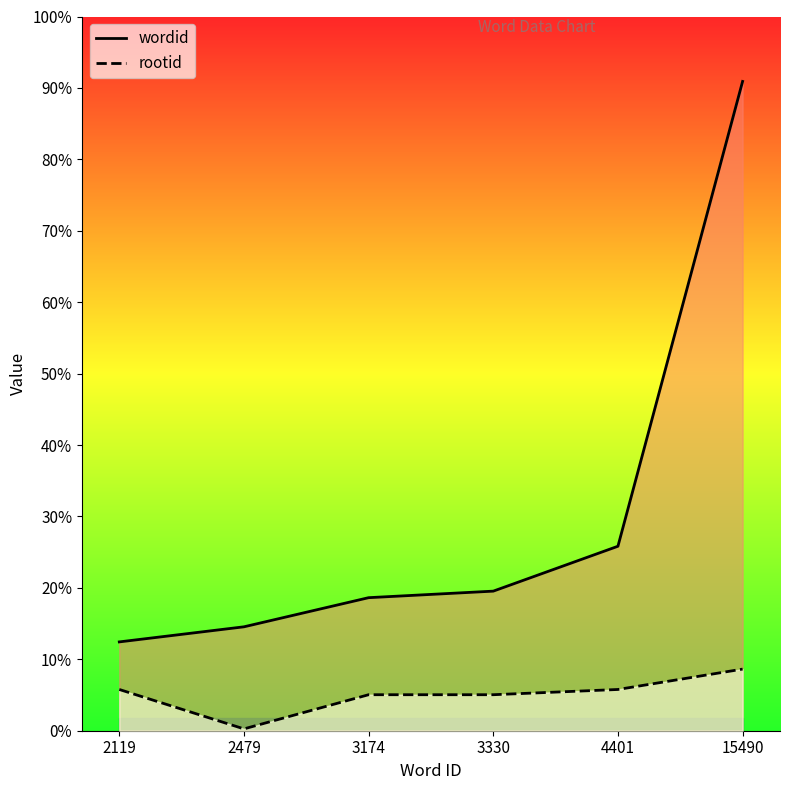

True or false: wordid has more than 2 interior local peaks.

False